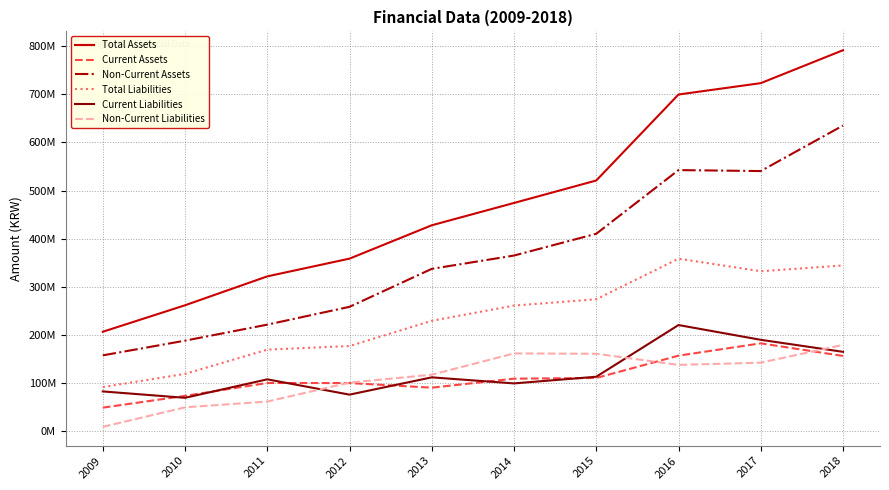

What are all the series names shown in the legend?

Total Assets, Current Assets, Non-Current Assets, Total Liabilities, Current Liabilities, Non-Current Liabilities